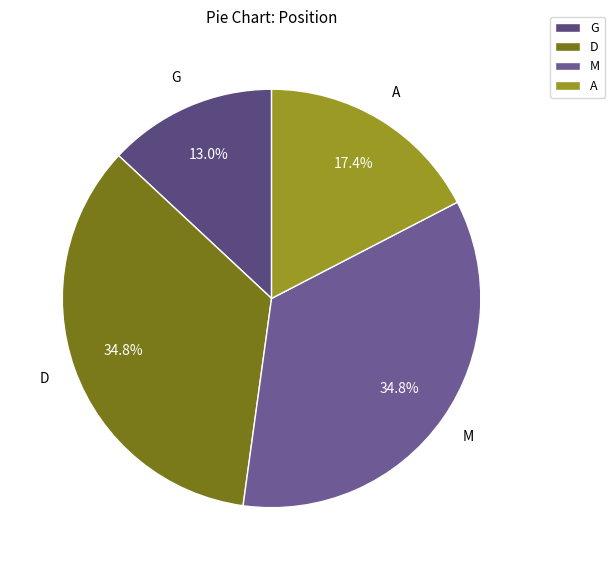

What is the smallest slice in the pie chart?

G